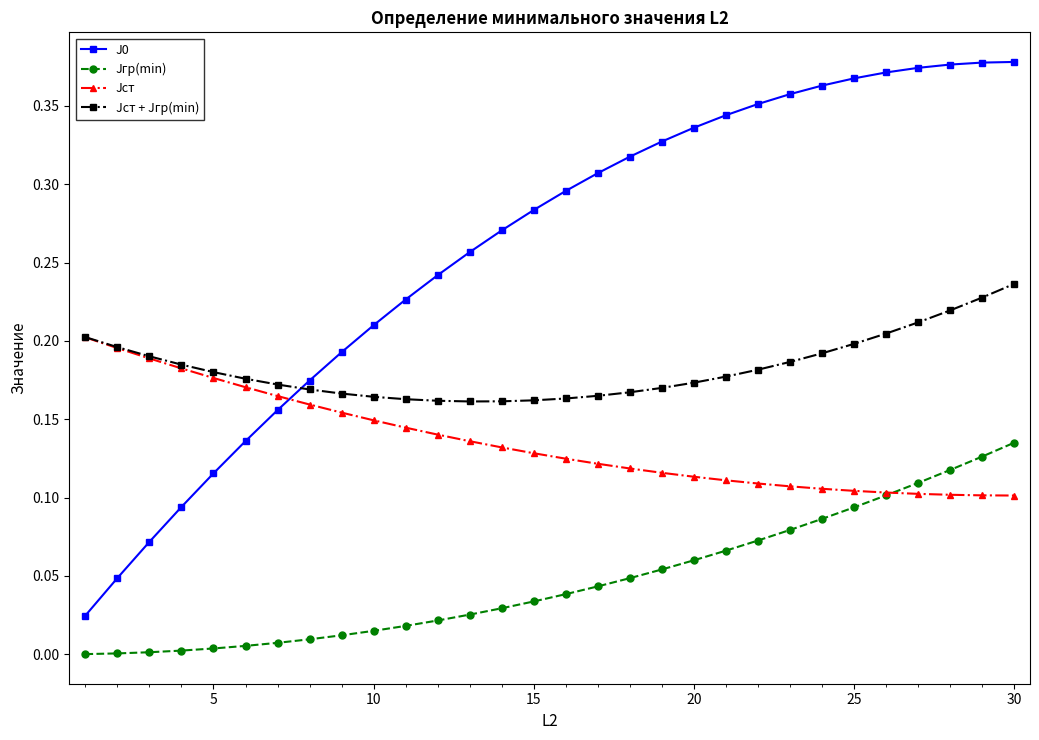

How many distinct data groups are displayed?

4